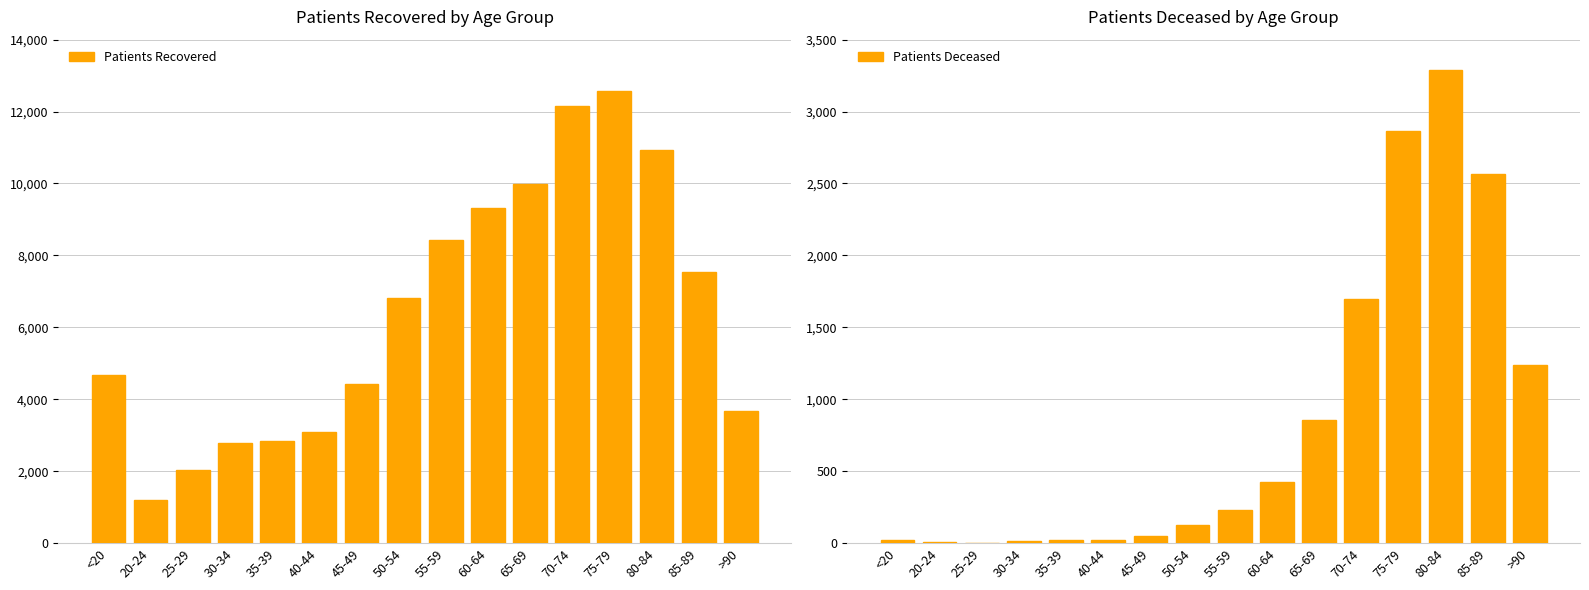

Which series has the widest spread of values?

Patients Recovered